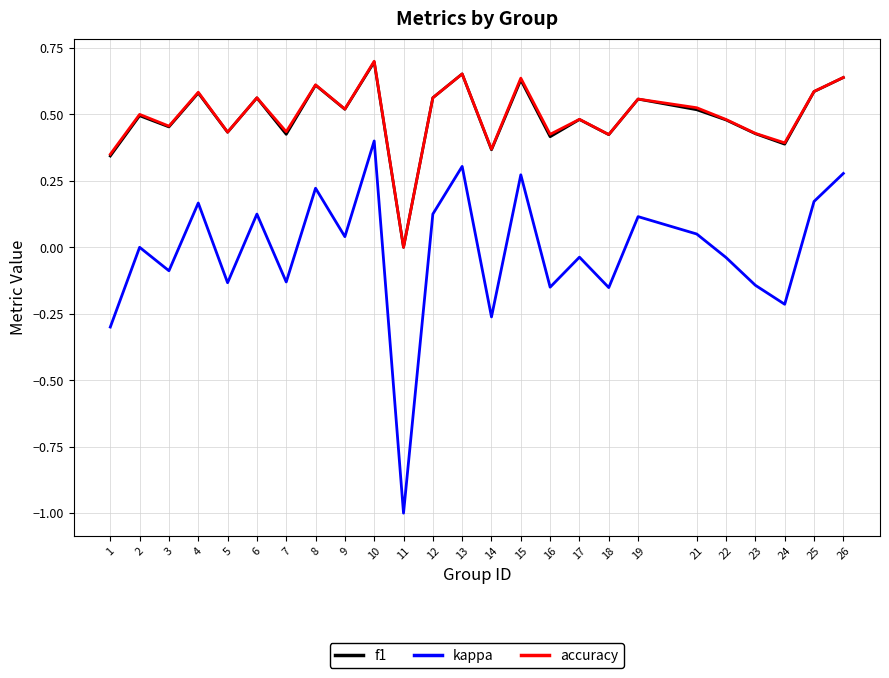

Is this an area chart (filled region under the line)?

No